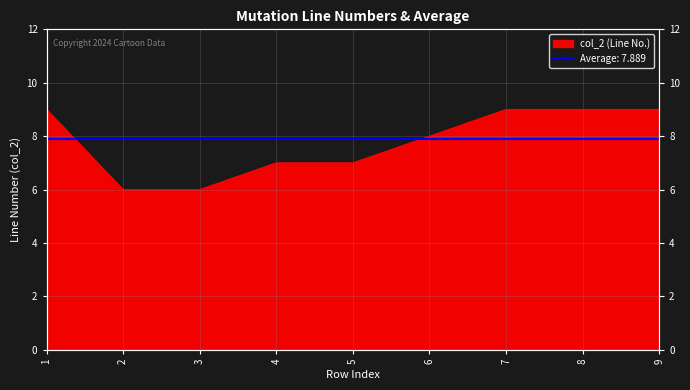

True or false: there are more than 0 points higher than both neighbors.

False